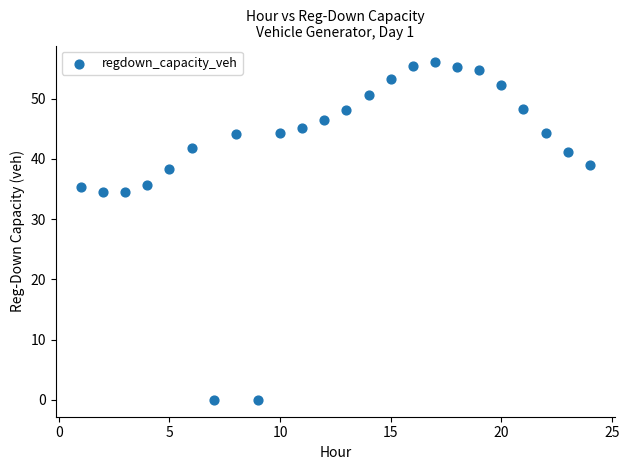

What is the range of X values (max minus min)?

23.0